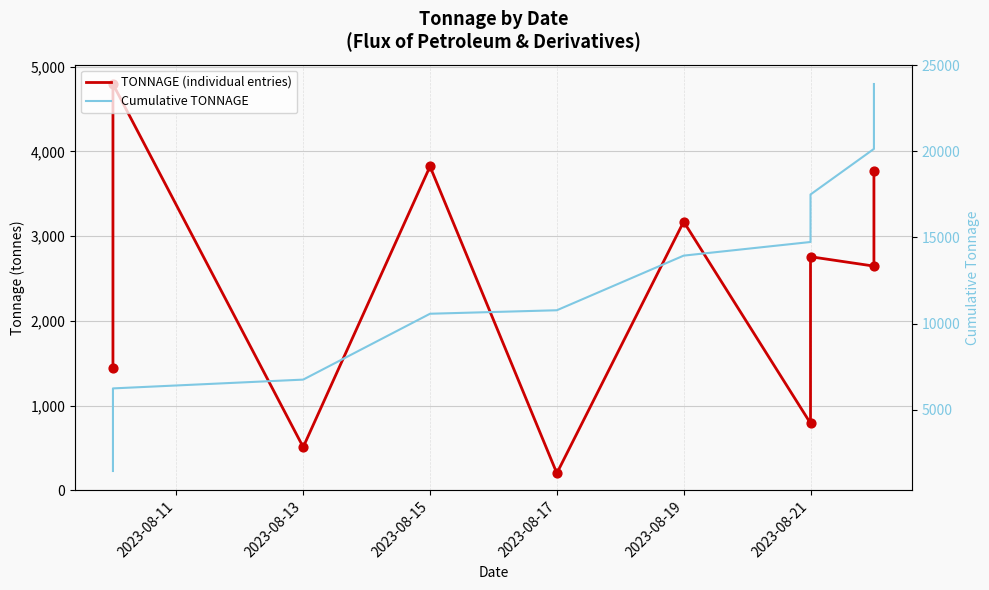

Which series has the largest total across all categories?

Cumulative TONNAGE